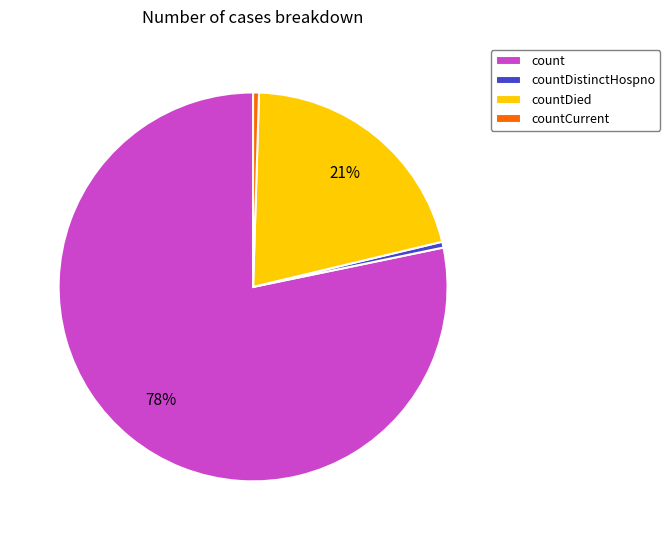

Which category has the biggest portion of the pie?

count